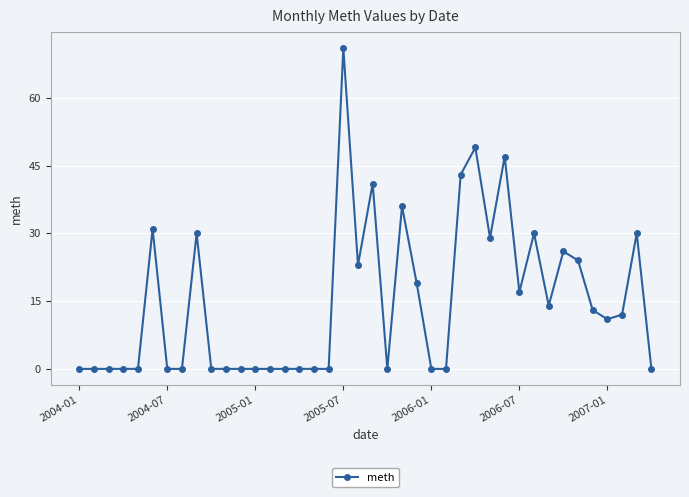

How many lines are shown in the chart?

1